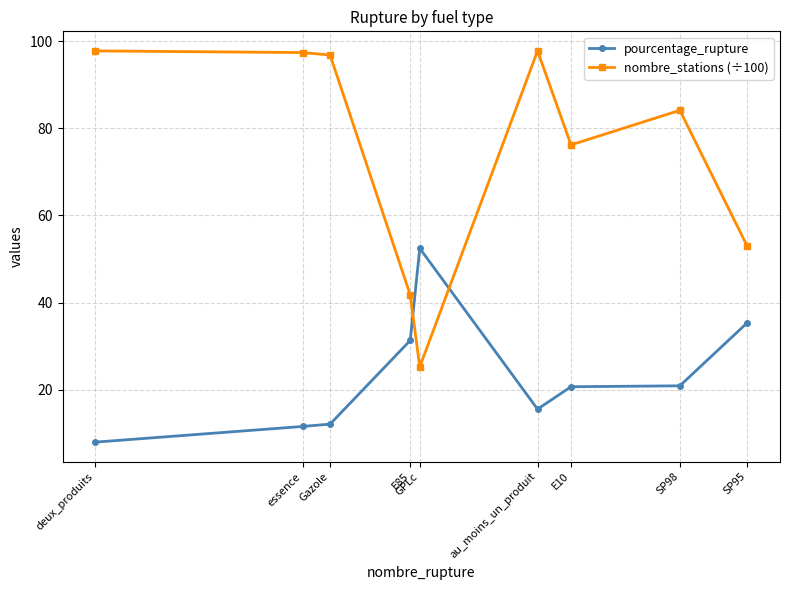

How many lines are shown in the chart?

2